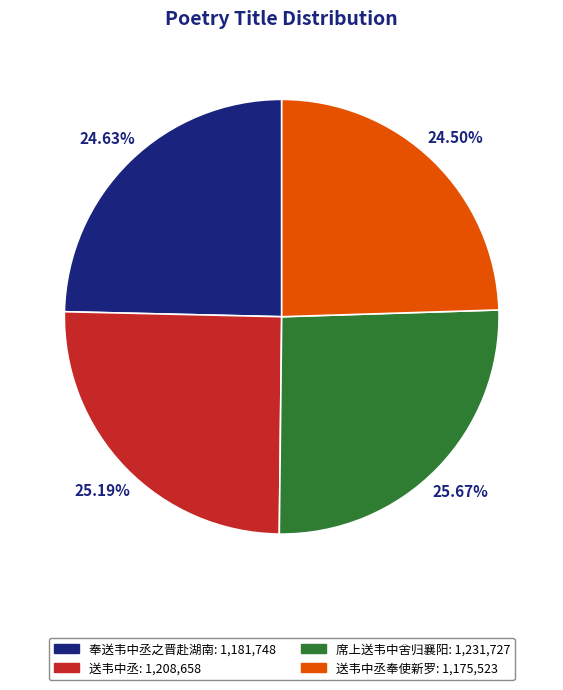

Is there any slice that represents more than half of the pie?

No